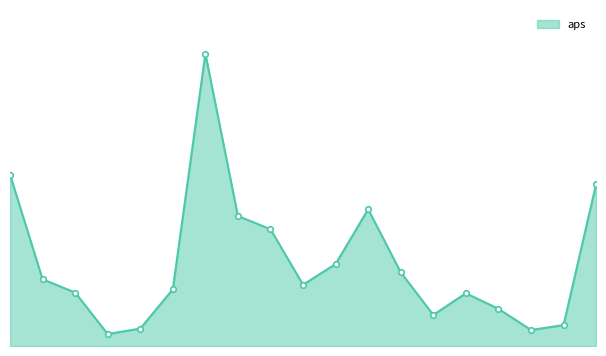

How many points are lower than both their immediate neighbors (excluding endpoints)?

4